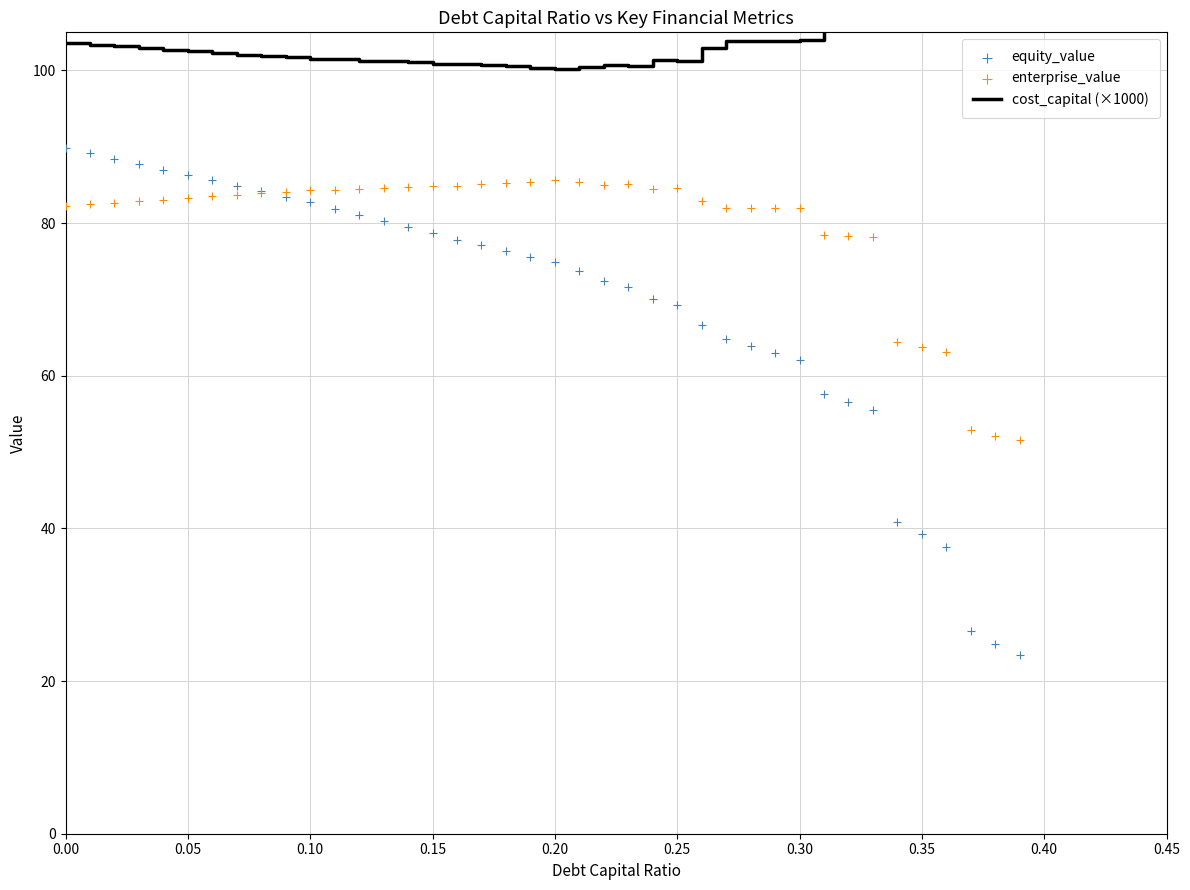

Which series has the largest Y range (max minus min)?

equity_value